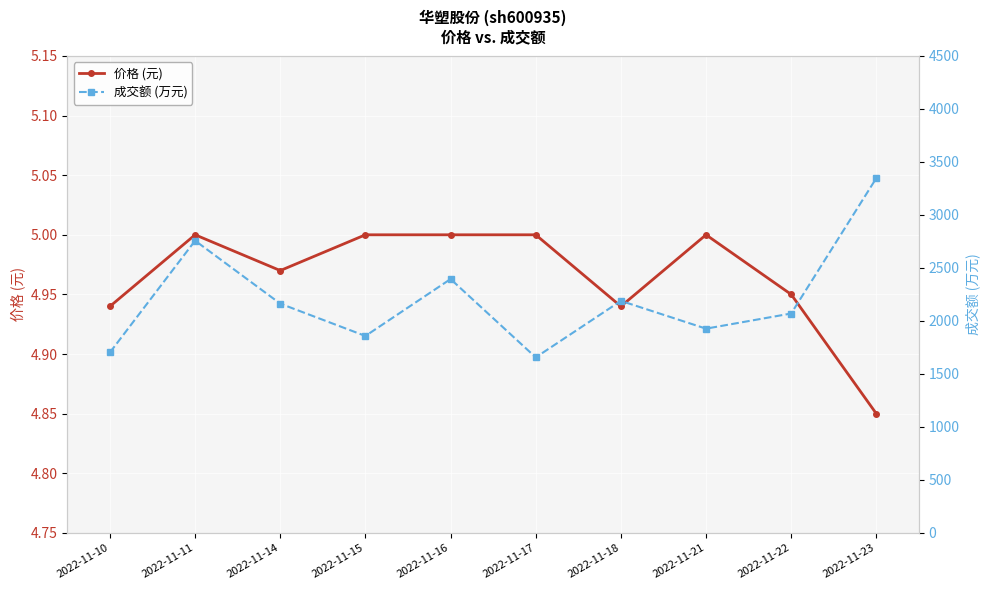

How many lines are shown in the chart?

2